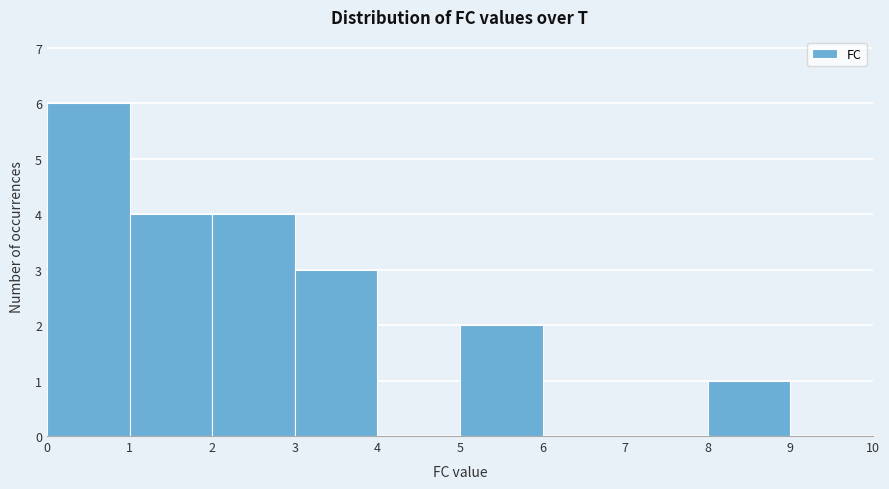

Reading left to right, list every bar in this chart as the range it spans on the x-axis followed by its height. The values are not printed on the chart, so give them approximately, as read against the axis.

0 to 1: 6
1 to 2: 4
2 to 3: 4
3 to 4: 3
4 to 5: 0
5 to 6: 2
6 to 7: 0
7 to 8: 0
8 to 9: 1
9 to 10: 0